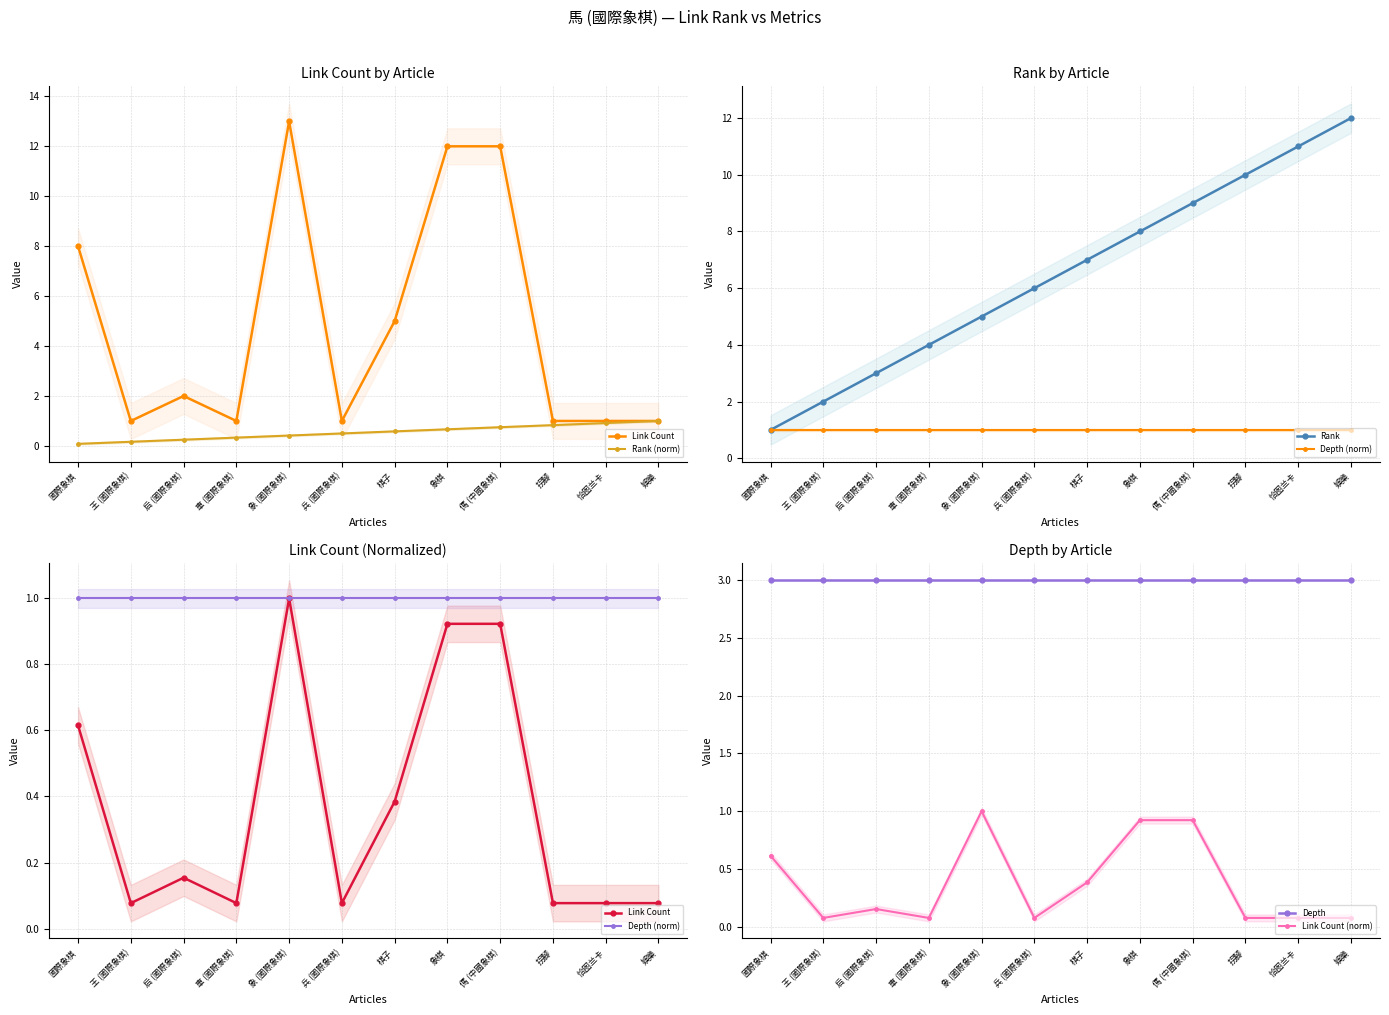

What is the minimum value for Link Count?

0.1